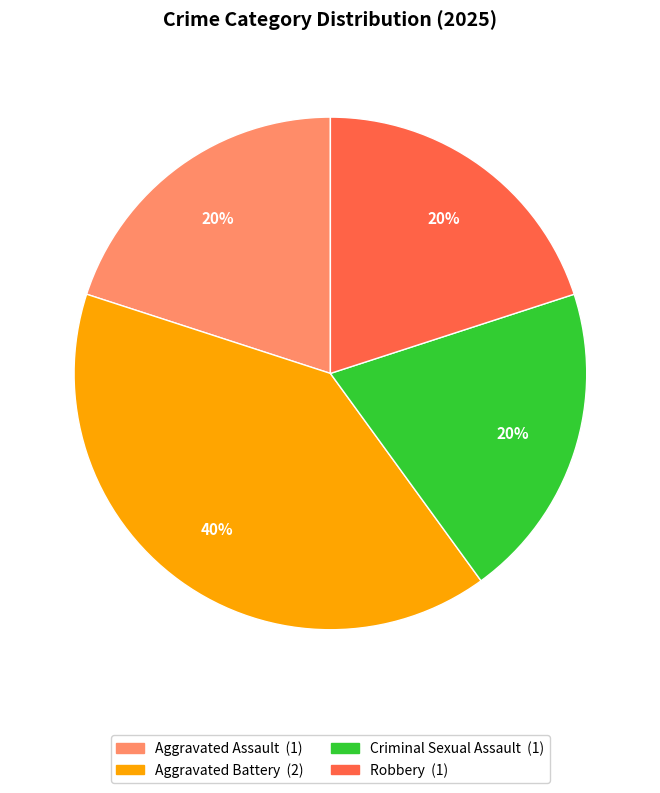

Does any single category account for the majority?

No